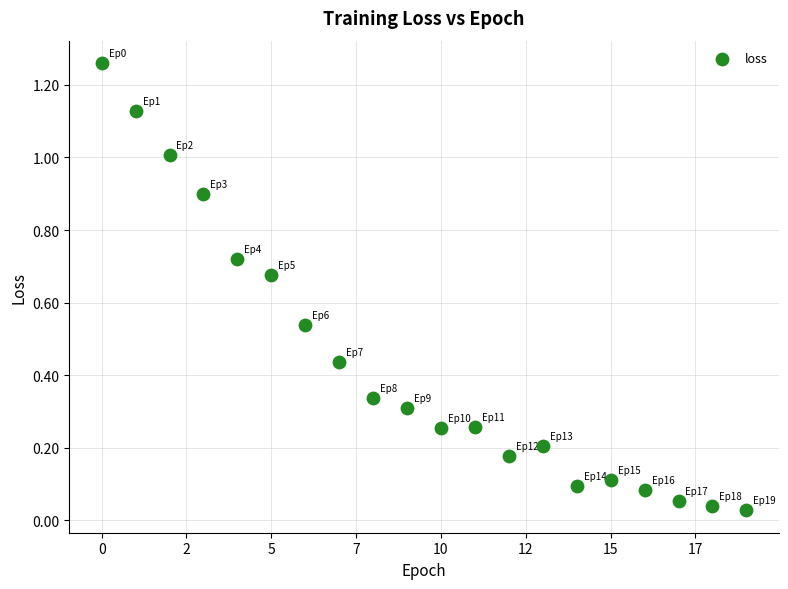

What is the range of Y values (max minus min)?

1.2